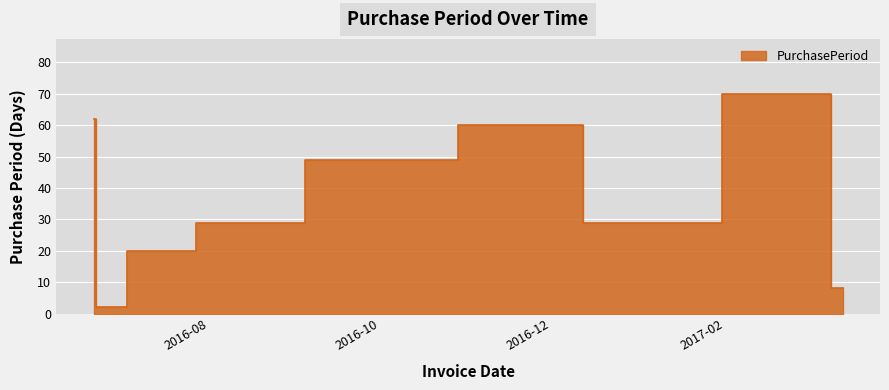

What is the difference between the values at 2016-12-27 and 2016-09-29?

20